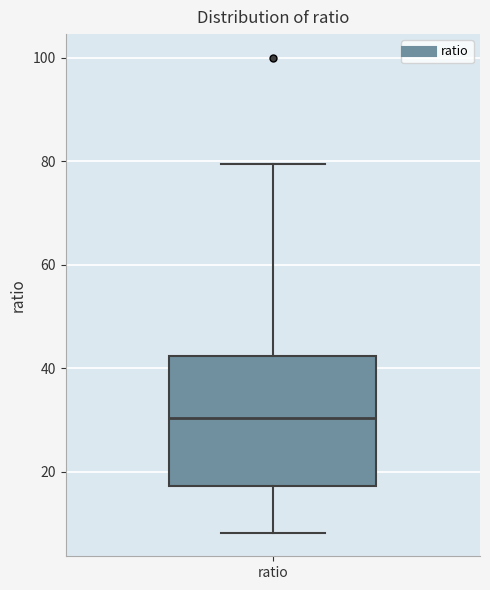

Read this box plot against the y-axis: the position of the median line, the range covered by the box, and the ends of both whiskers. The values are not printed on the chart, so give them approximately, as read against the axis.

median 30, box 18 to 42, whiskers 8 to 80